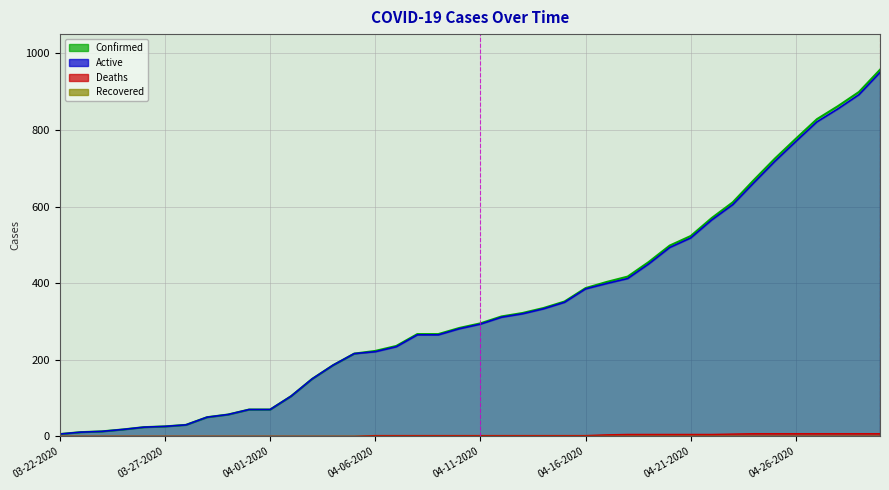

What is the minimum value for Confirmed?

6